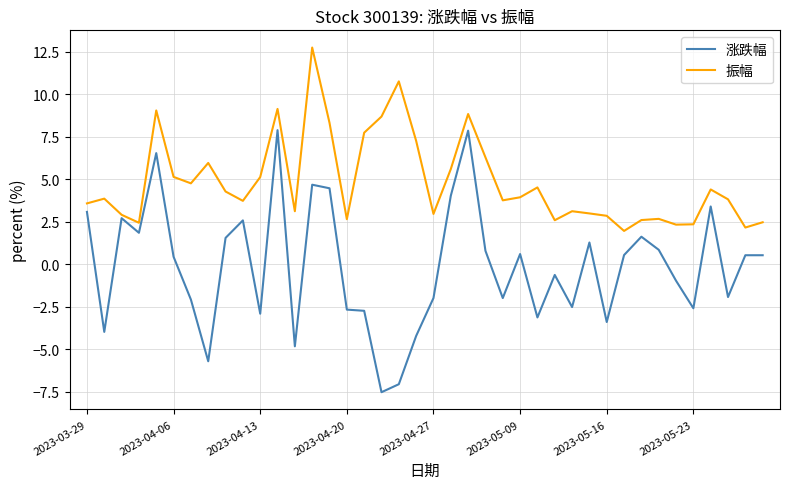

Which series has the largest total across all categories?

振幅